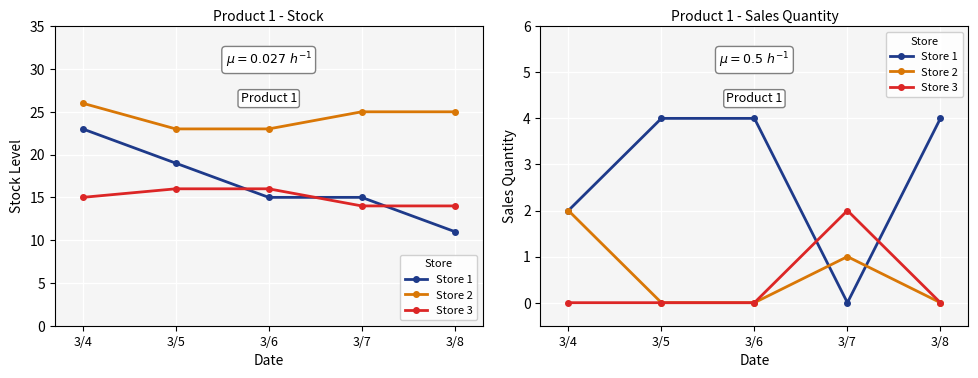

What is the spread (max minus min) of values at 3/6?

4